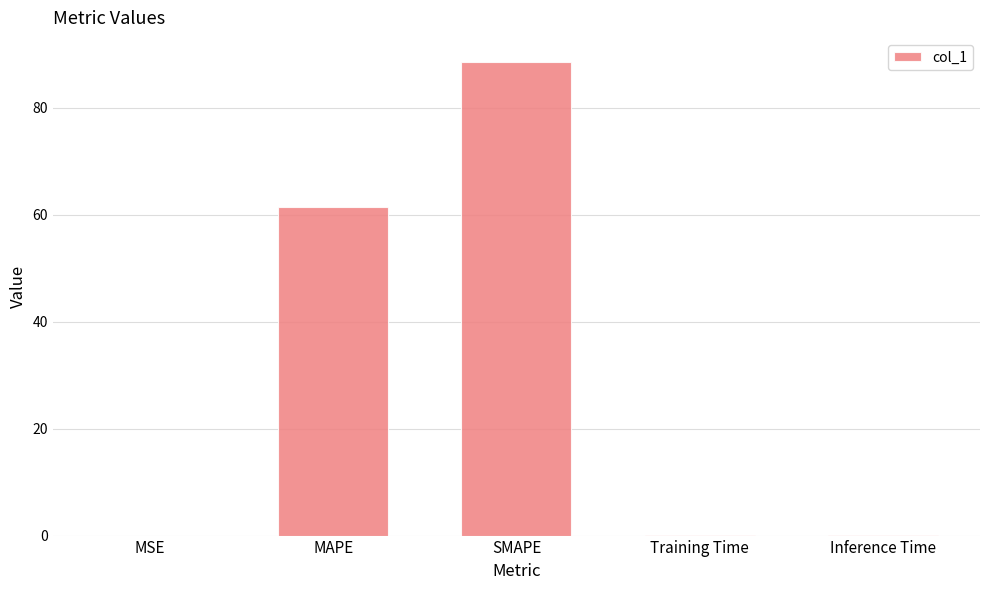

What is the maximum value shown in the chart?

88.6